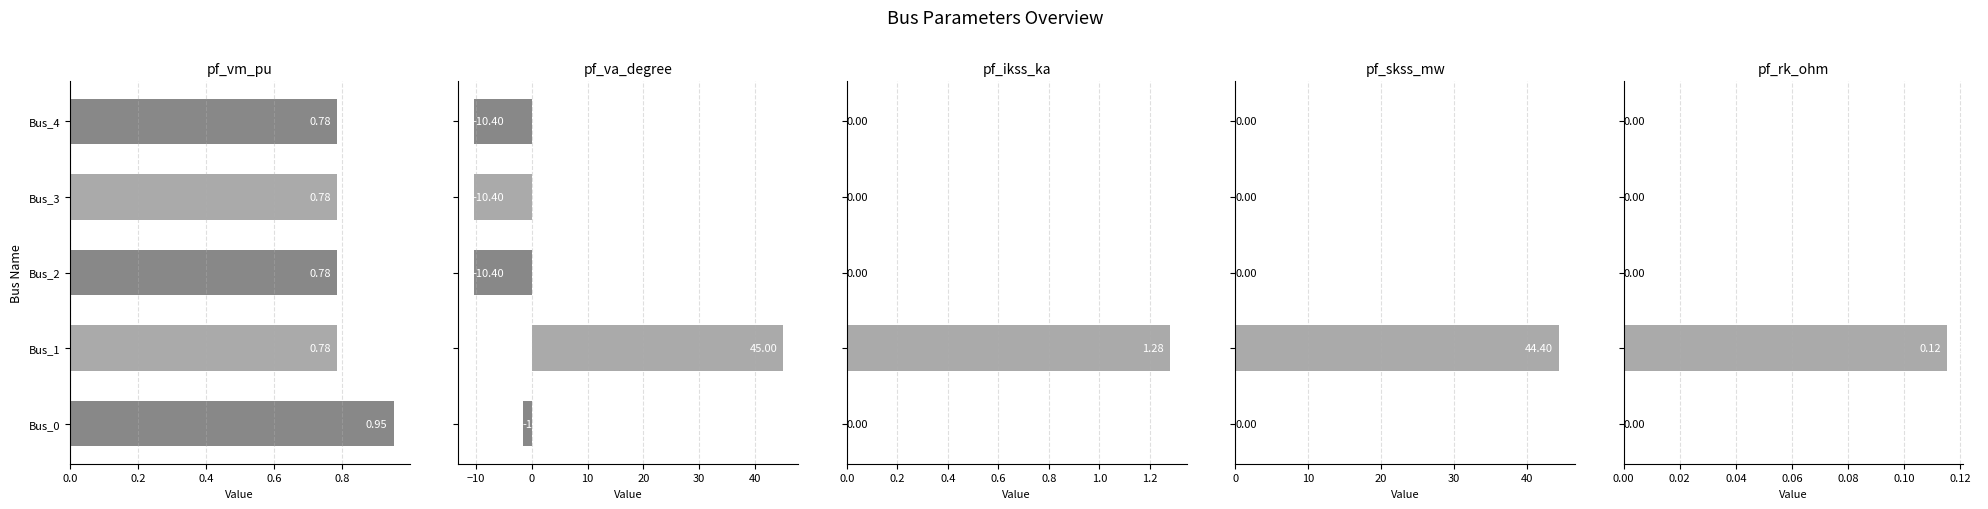

Which series has the largest range (max minus min)?

pf_va_degree